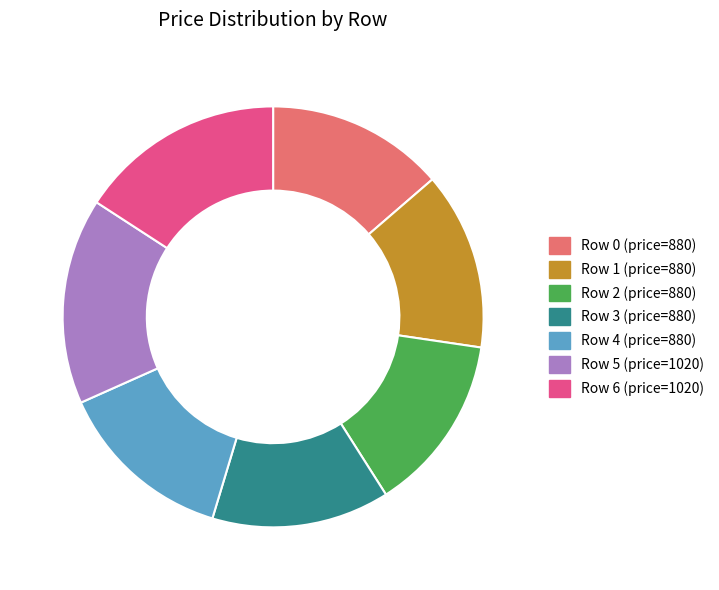

Is there any slice that represents more than half of the pie?

No